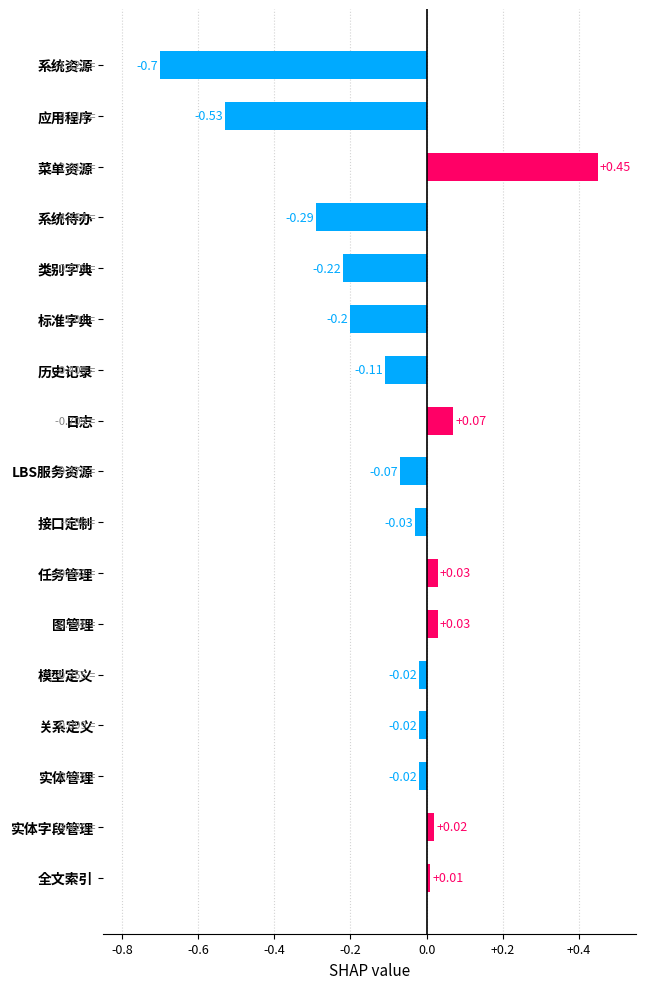

Which category has the highest value across all series?

菜单资源